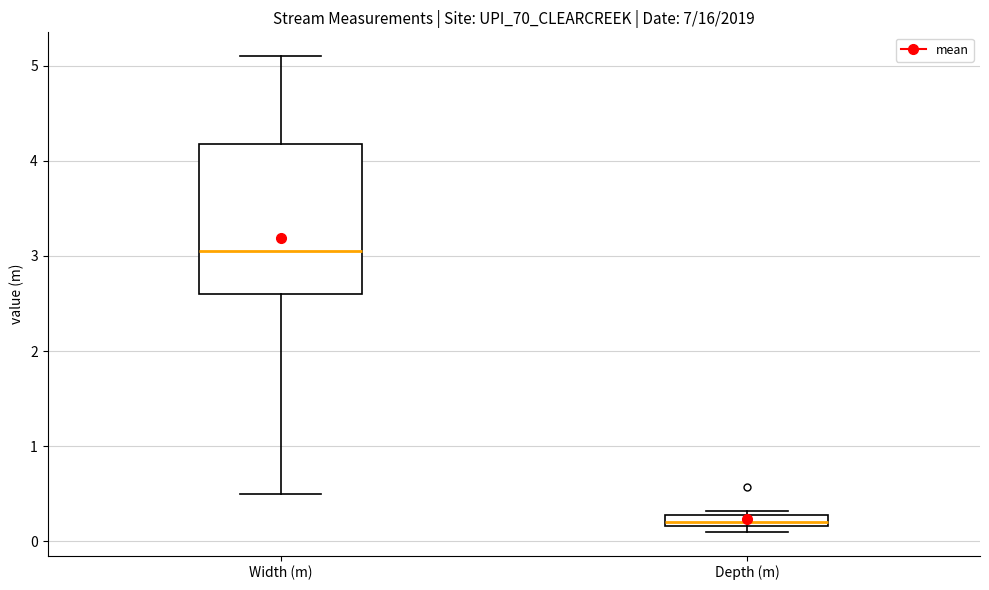

Comparing the boxes themselves (not the whiskers), which one is the tallest?

Width (m)